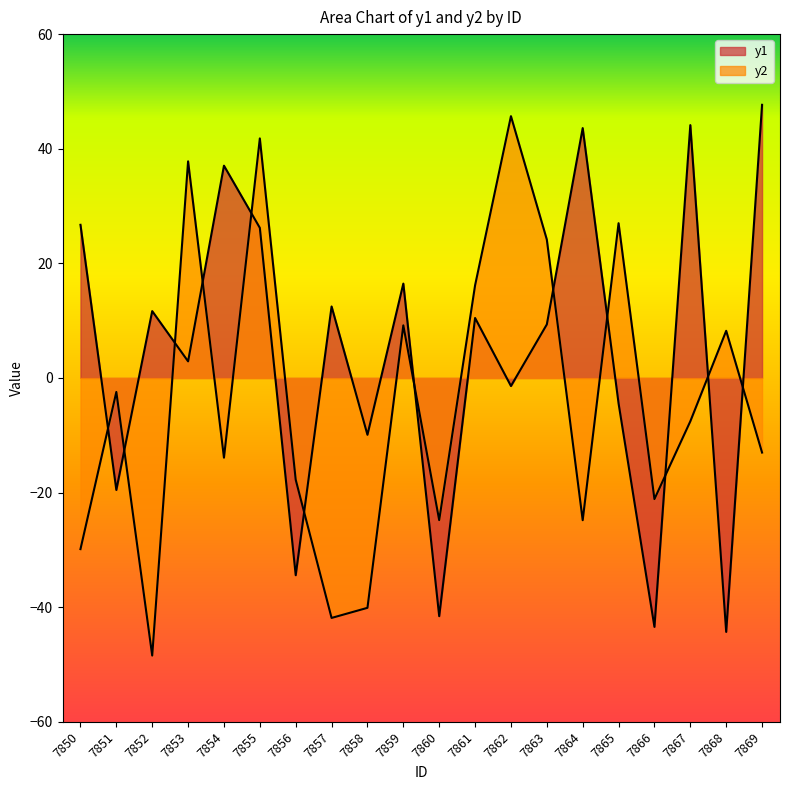

Read the y1 value at 7867.

44.1